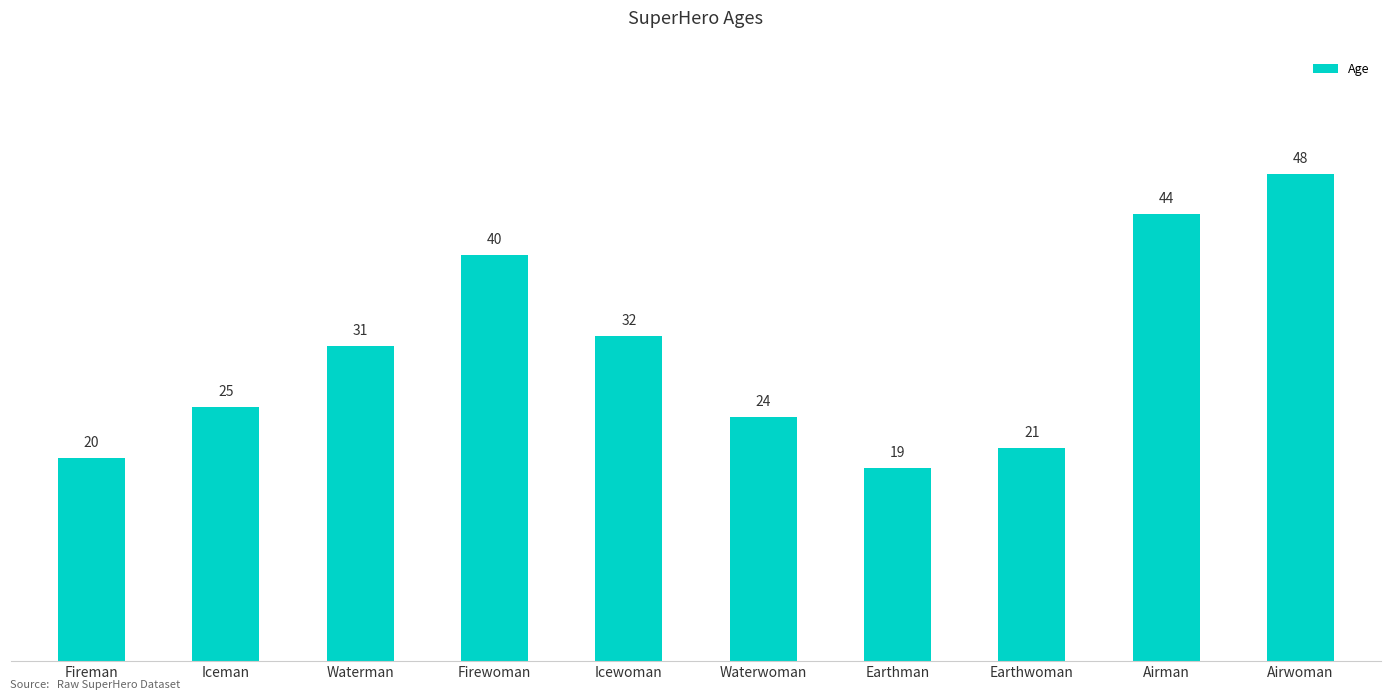

What is the label of the 9th bar from the right?

Iceman